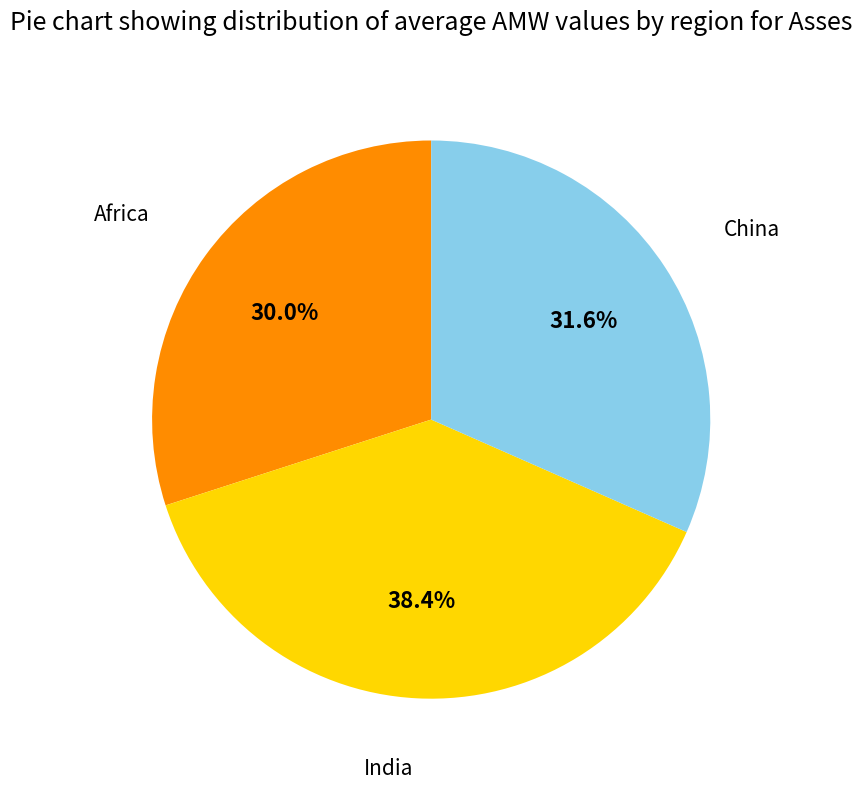

Is there any slice that represents more than half of the pie?

No